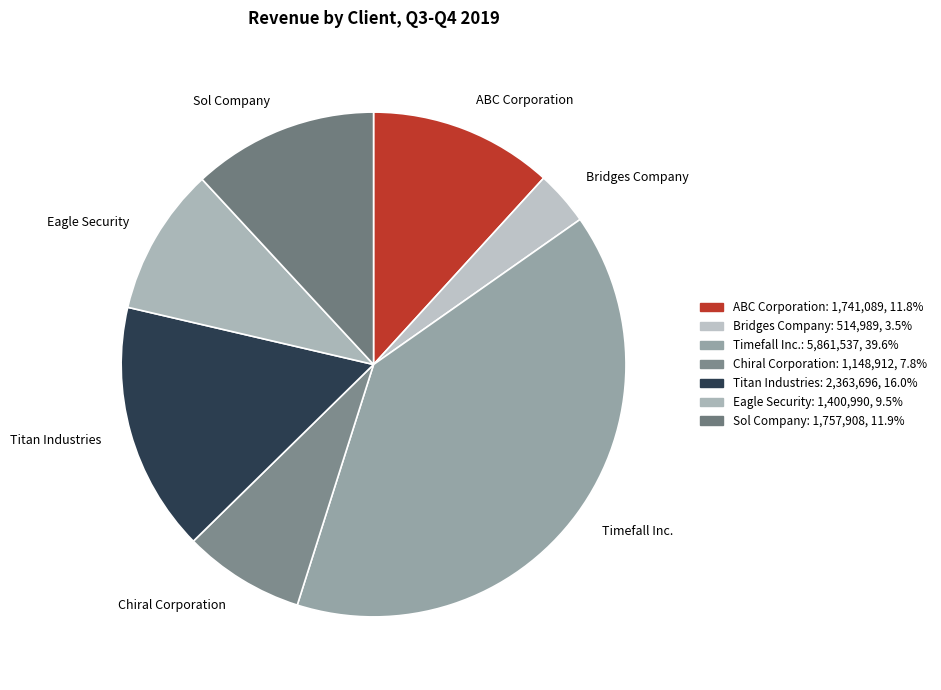

Is there any slice that represents more than half of the pie?

No